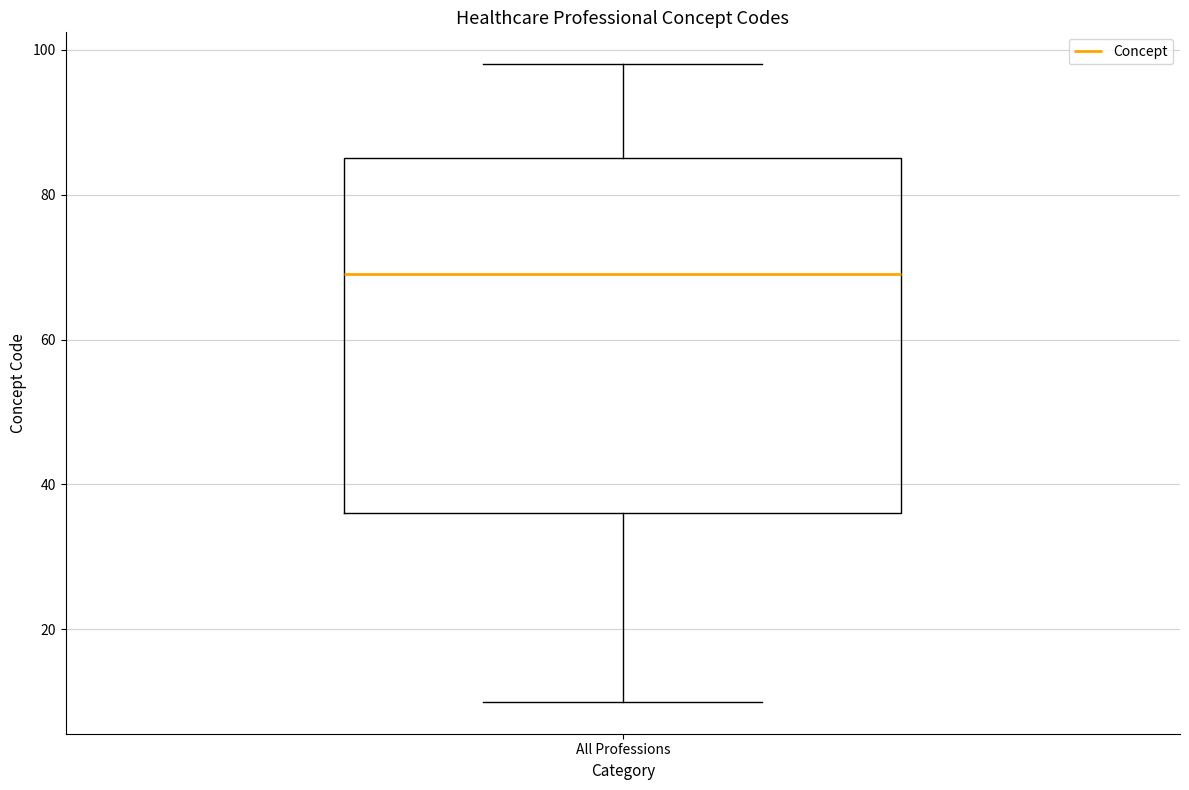

Transcribe this box plot: give where the median line is, the range the box spans, and where the two whiskers end, as read against the y-axis. The values are not printed on the chart, so give them approximately, as read against the axis.

median 70, box 36 to 86, whiskers 10 to 98